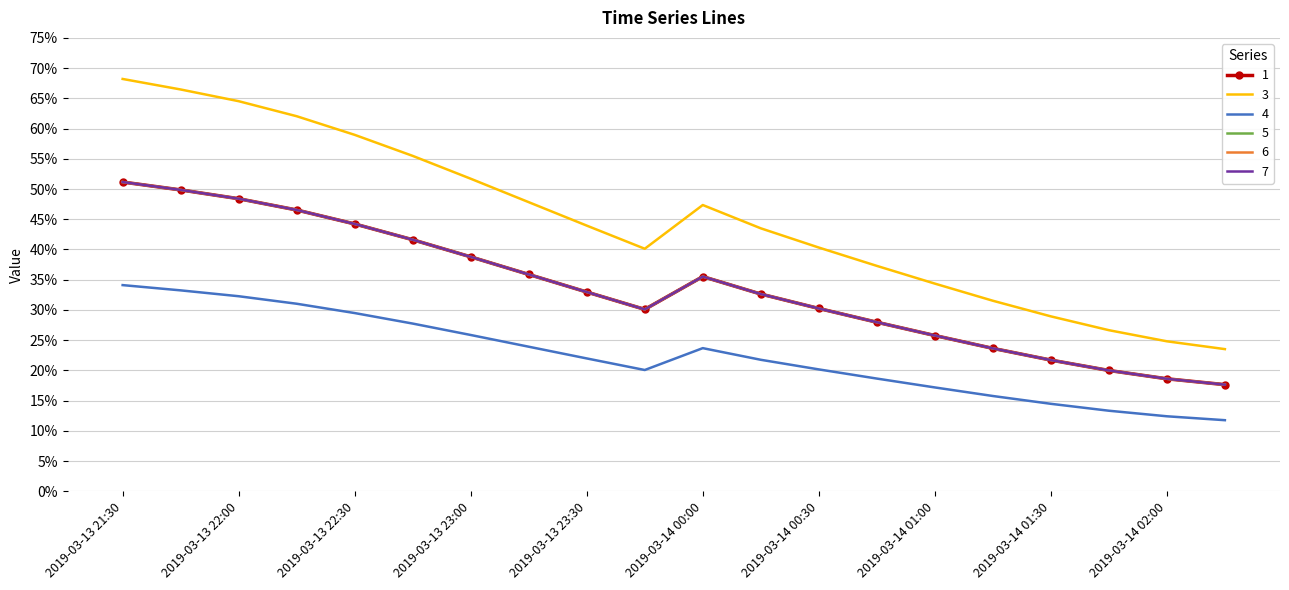

True or false: 7 and 5 intersect in this chart.

False